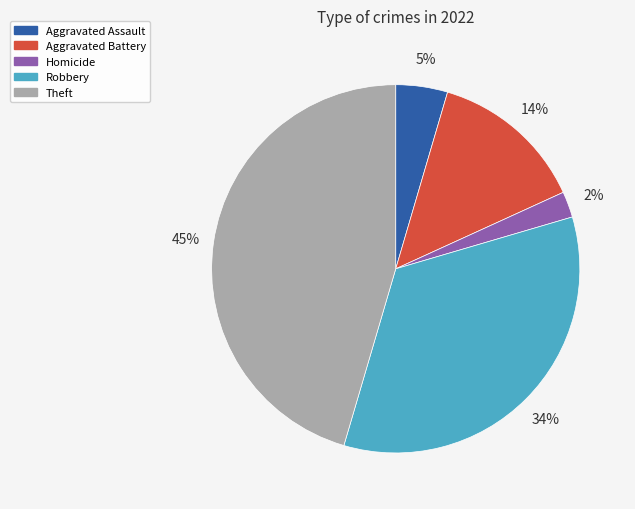

How many segments does this pie chart have?

5